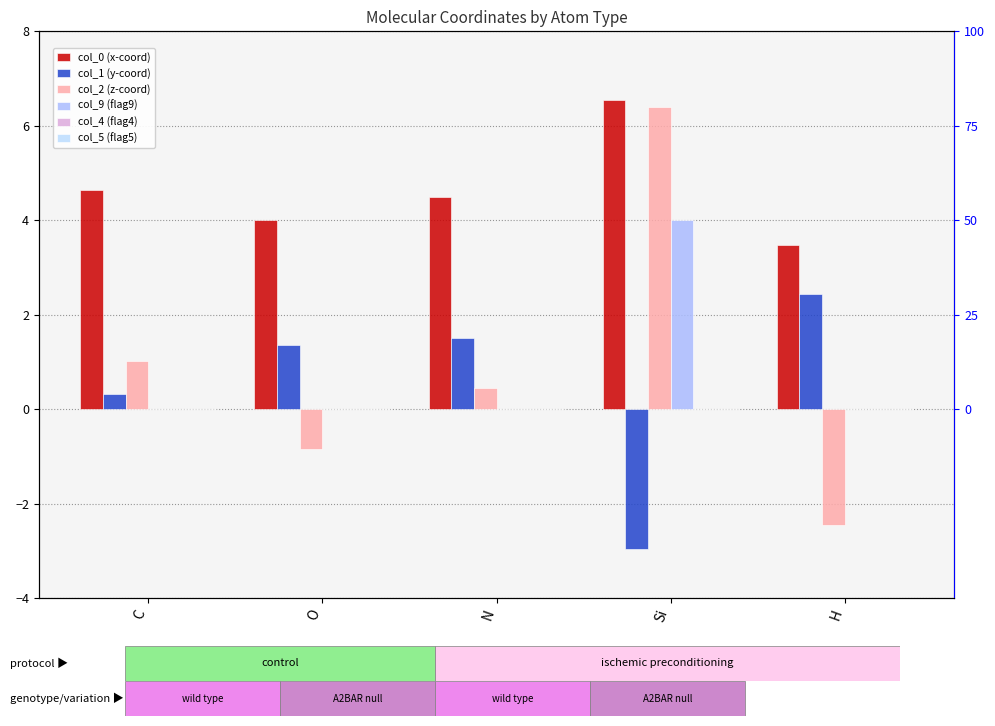

Count the number of categories in the chart.

5